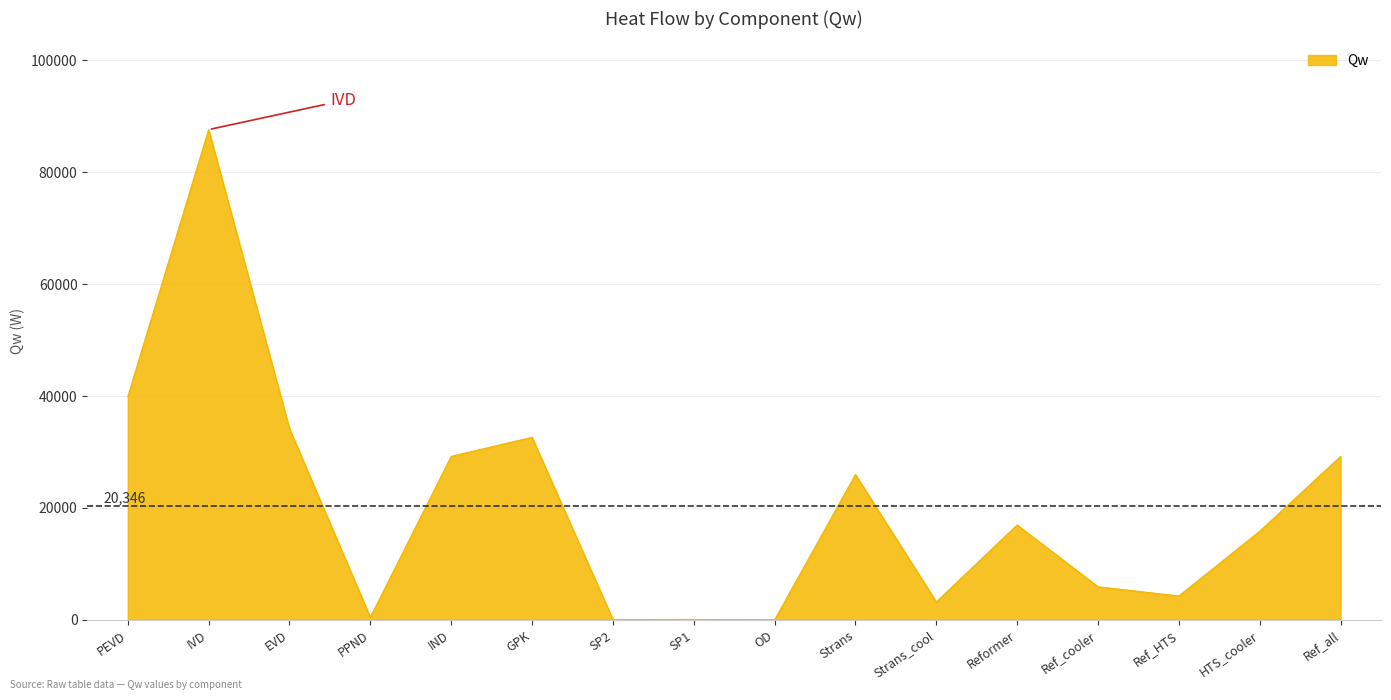

At which category does the chart reach its peak across all series?

IVD